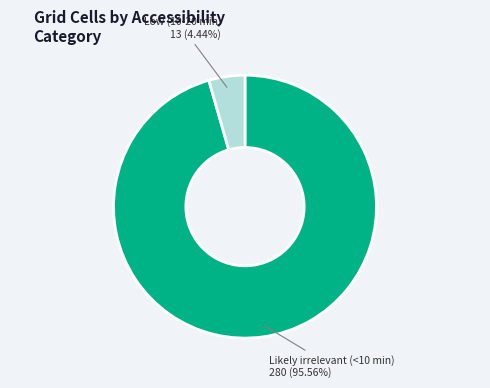

Does any single category account for the majority?

Yes